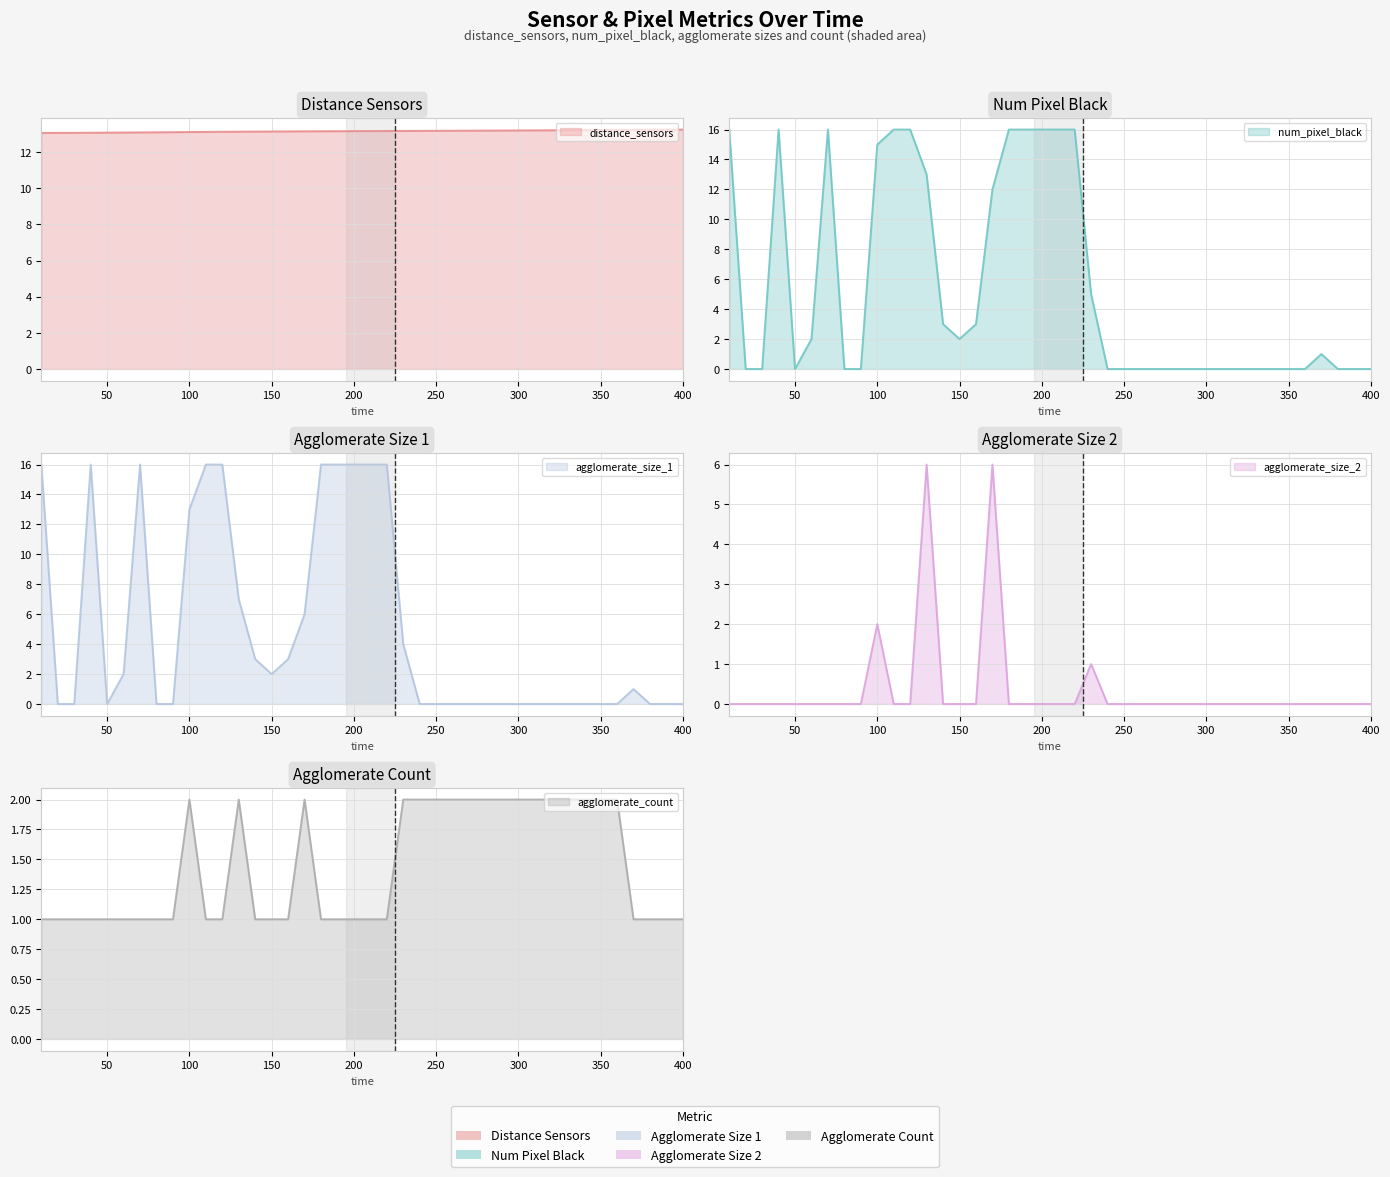

Reading left to right, transcribe all the data shown in this chart.

distance_sensors: 10=13.1	20=13.1	30=13.1	40=13.1	50=13.1	60=13.1	70=13.1	80=13.1	90=13.1	100=13.1	110=13.1	120=13.1	130=13.1	140=13.1	150=13.1	160=13.1	170=13.1	180=13.2	190=13.2	200=13.2	210=13.2	220=13.2	230=13.2	240=13.2	250=13.2	260=13.2	270=13.2	280=13.2	290=13.2	300=13.2	310=13.2	320=13.2	330=13.2	340=13.2	350=13.2	360=13.2	370=13.2	380=13.2	390=13.2	400=13.2
num_pixel_black: 10=16.0	20=0.0	30=0.0	40=16.0	50=0.0	60=2.0	70=16.0	80=0.0	90=0.0	100=15.0	110=16.0	120=16.0	130=13.0	140=3.0	150=2.0	160=3.0	170=12.0	180=16.0	190=16.0	200=16.0	210=16.0	220=16.0	230=5.0	240=0.0	250=0.0	260=0.0	270=0.0	280=0.0	290=0.0	300=0.0	310=0.0	320=0.0	330=0.0	340=0.0	350=0.0	360=0.0	370=1.0	380=0.0	390=0.0	400=0.0
agglomerate_size_1: 10=16.0	20=0.0	30=0.0	40=16.0	50=0.0	60=2.0	70=16.0	80=0.0	90=0.0	100=13.0	110=16.0	120=16.0	130=7.0	140=3.0	150=2.0	160=3.0	170=6.0	180=16.0	190=16.0	200=16.0	210=16.0	220=16.0	230=4.0	240=0.0	250=0.0	260=0.0	270=0.0	280=0.0	290=0.0	300=0.0	310=0.0	320=0.0	330=0.0	340=0.0	350=0.0	360=0.0	370=1.0	380=0.0	390=0.0	400=0.0
agglomerate_size_2: 10=0.0	20=0.0	30=0.0	40=0.0	50=0.0	60=0.0	70=0.0	80=0.0	90=0.0	100=2.0	110=0.0	120=0.0	130=6.0	140=0.0	150=0.0	160=0.0	170=6.0	180=0.0	190=0.0	200=0.0	210=0.0	220=0.0	230=1.0	240=0.0	250=0.0	260=0.0	270=0.0	280=0.0	290=0.0	300=0.0	310=0.0	320=0.0	330=0.0	340=0.0	350=0.0	360=0.0	370=0.0	380=0.0	390=0.0	400=0.0
agglomerate_count: 10=1.0	20=1.0	30=1.0	40=1.0	50=1.0	60=1.0	70=1.0	80=1.0	90=1.0	100=2.0	110=1.0	120=1.0	130=2.0	140=1.0	150=1.0	160=1.0	170=2.0	180=1.0	190=1.0	200=1.0	210=1.0	220=1.0	230=2.0	240=2.0	250=2.0	260=2.0	270=2.0	280=2.0	290=2.0	300=2.0	310=2.0	320=2.0	330=2.0	340=2.0	350=2.0	360=2.0	370=1.0	380=1.0	390=1.0	400=1.0